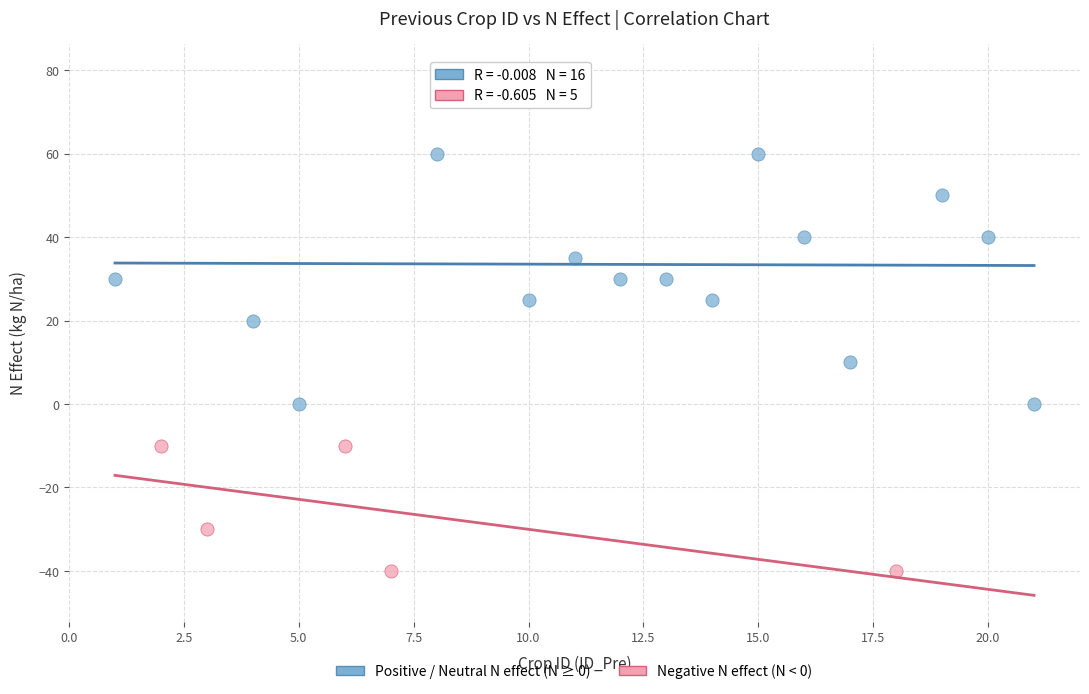

Which series has the widest spread of Y values?

Positive / Neutral N effect (N ≥ 0)